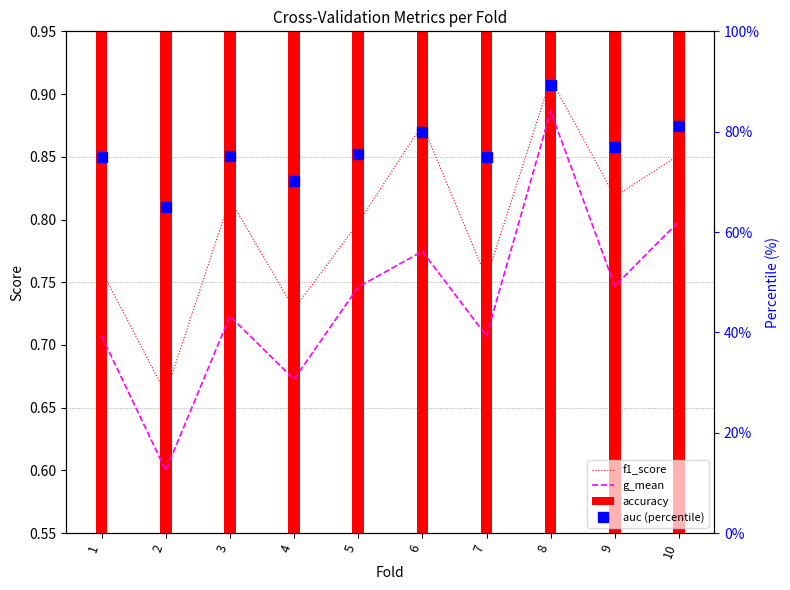

Reading left to right, list all the values displayed in this chart.

f1_score: 0.8	0.7	0.8	0.7	0.8	0.9	0.8	0.9	0.8	0.9
g_mean: 0.7	0.6	0.7	0.7	0.7	0.8	0.7	0.9	0.7	0.8
auc (percentile): 75.0	65.0	75.2	70.2	75.6	80.0	75.0	89.3	77.0	81.2